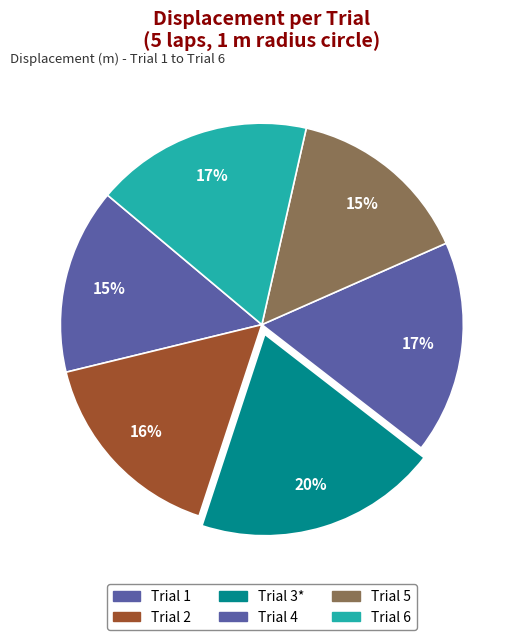

The Trial 4 slice represents 32% of the pie. True or false?

False